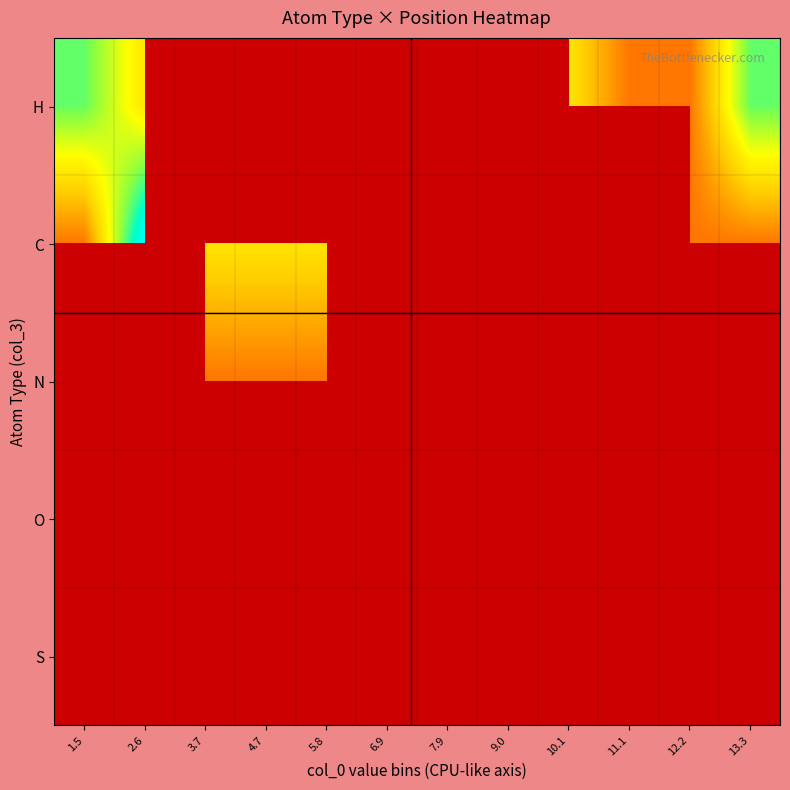

What is the greatest value displayed?

4.0